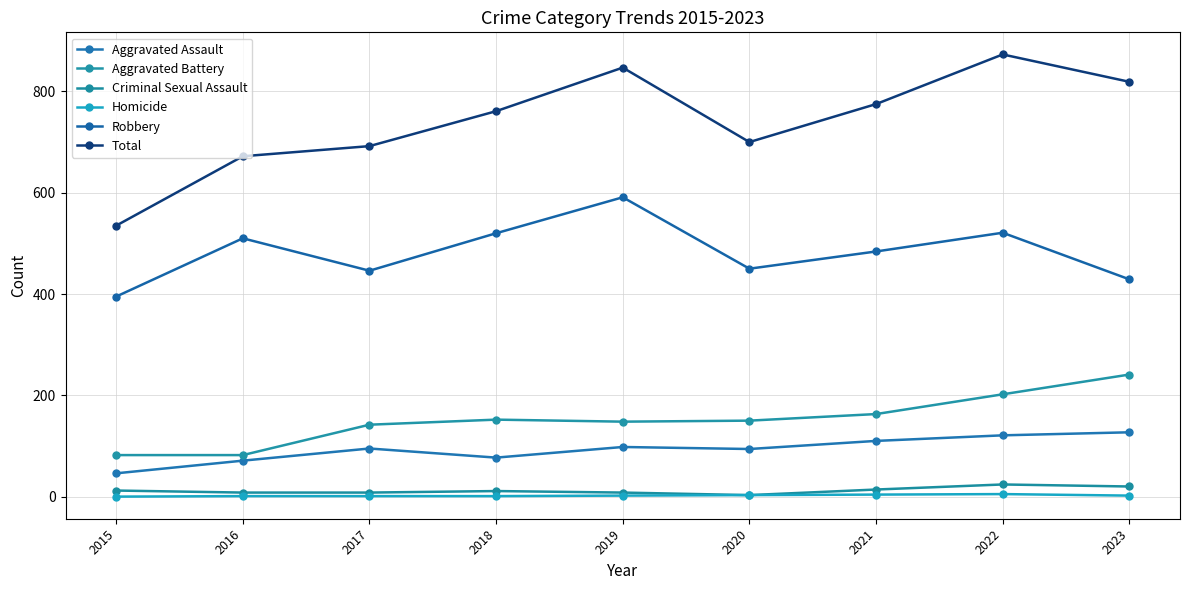

How many series are shown in this chart?

6